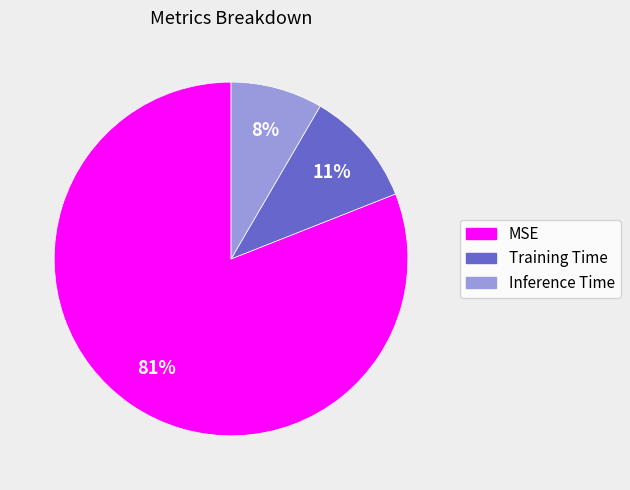

Is the sum of MSE and Inference Time greater than half?

Yes